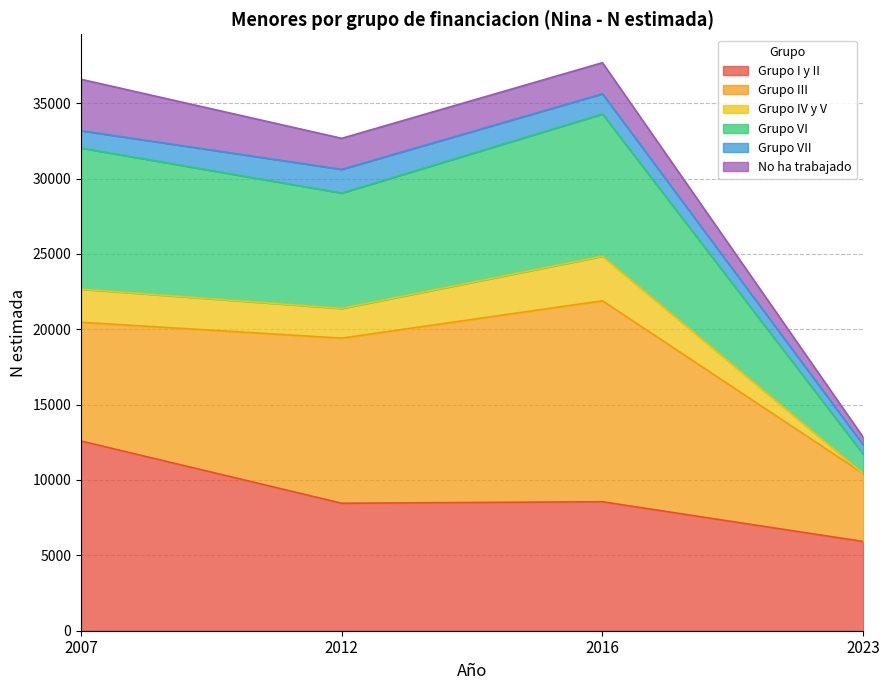

How many data points does each series have?

4